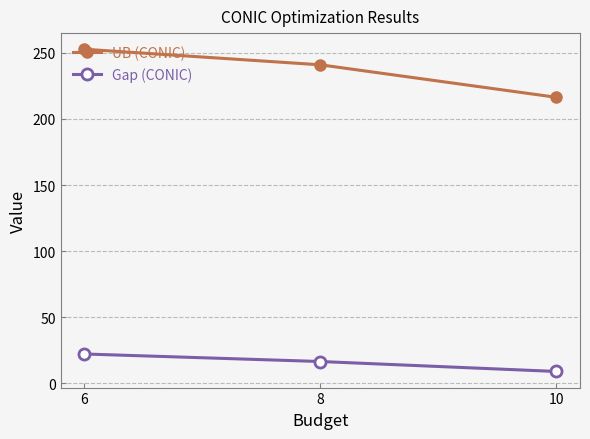

What is the value of the Gap (CONIC) point at the 2nd from the left?

16.4